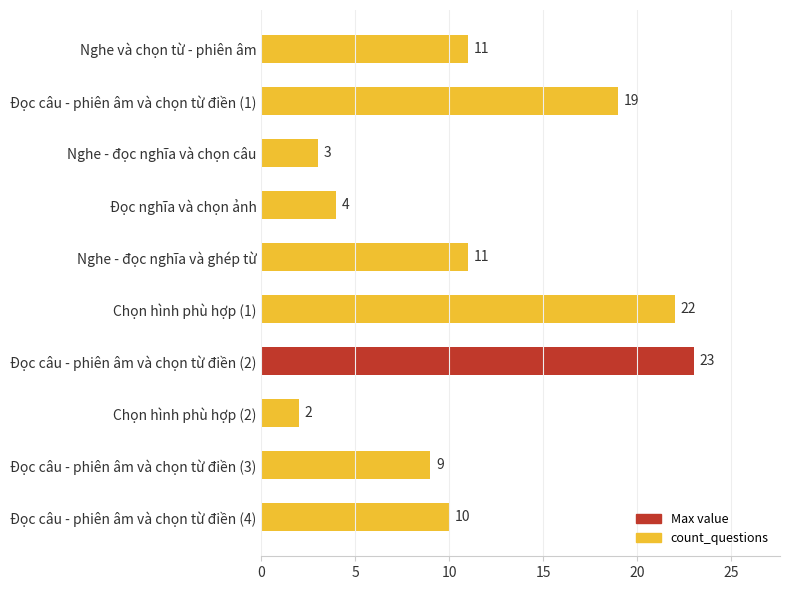

How many bars are there in total?

10